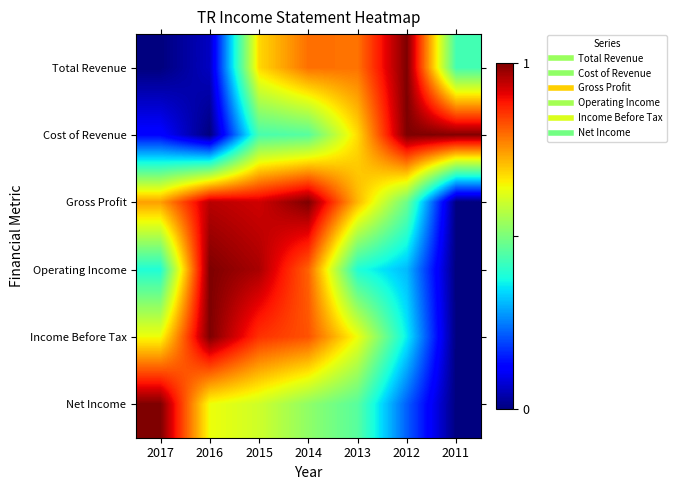

Reading right to left, what are all the values shown in this chart?

Total Revenue: 2011=0.4	2012=1.0	2013=0.8	2014=0.8	2015=0.7	2016=0.1	2017=0.0
Cost of Revenue: 2011=1.0	2012=1.0	2013=0.7	2014=0.5	2015=0.4	2016=0.0	2017=0.1
Gross Profit: 2011=0.0	2012=0.5	2013=0.7	2014=1.0	2015=0.9	2016=0.9	2017=0.7
Operating Income: 2011=0.0	2012=0.3	2013=0.4	2014=0.8	2015=1.0	2016=1.0	2017=0.4
Income Before Tax: 2011=0.0	2012=0.4	2013=0.6	2014=0.8	2015=0.9	2016=1.0	2017=0.6
Net Income: 2011=0.0	2012=0.2	2013=0.5	2014=0.5	2015=0.6	2016=0.6	2017=1.0